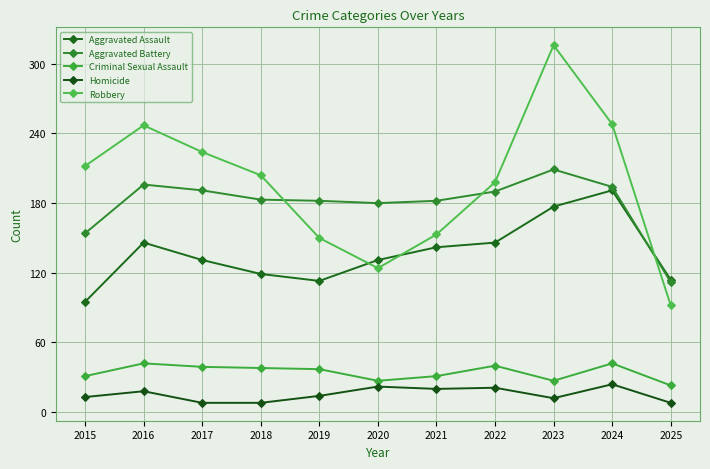

What is the difference between the maximum and second lowest values in the Aggravated Assault series?

78